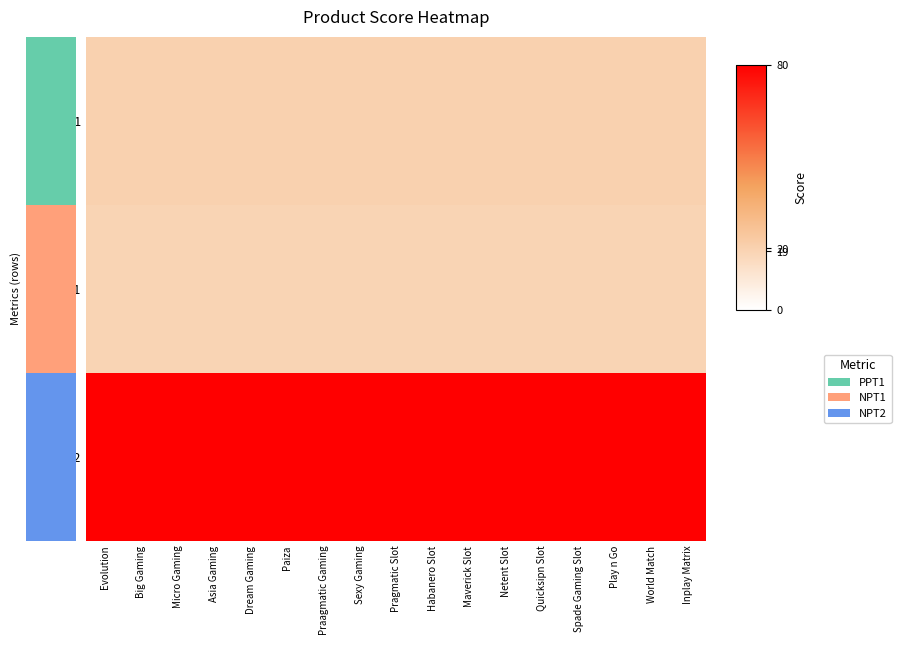

At which category is the sum across all series the highest?

Evolution